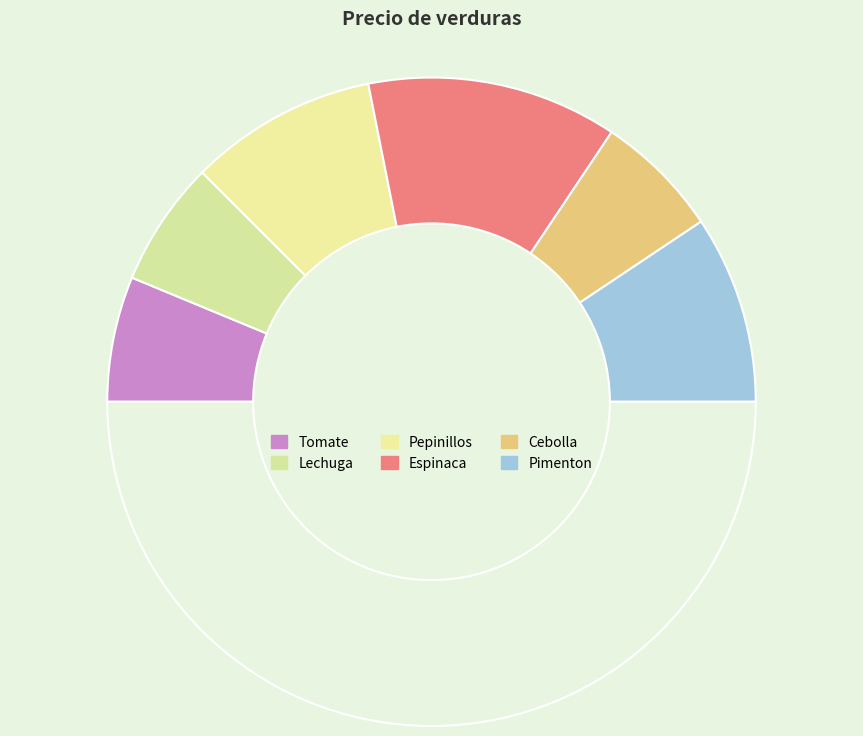

How many segments does this pie chart have?

7